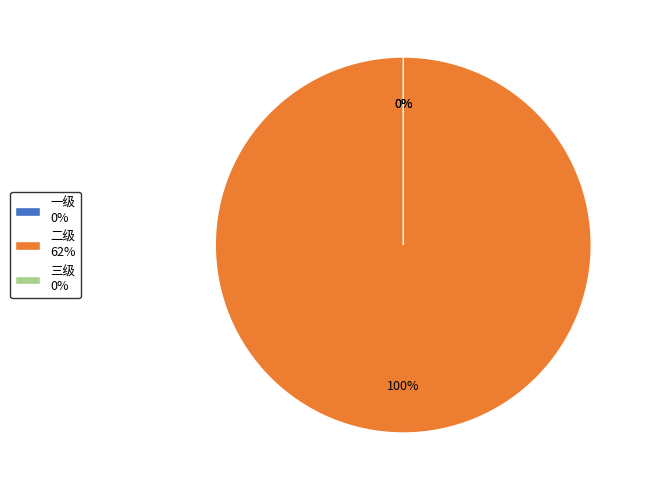

Combined, do 三级 and 二级 account for over 50%?

Yes